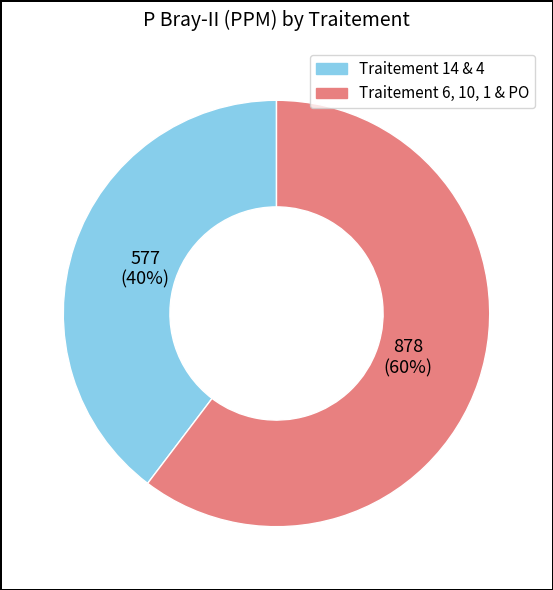

Is there any slice that represents more than half of the pie?

Yes